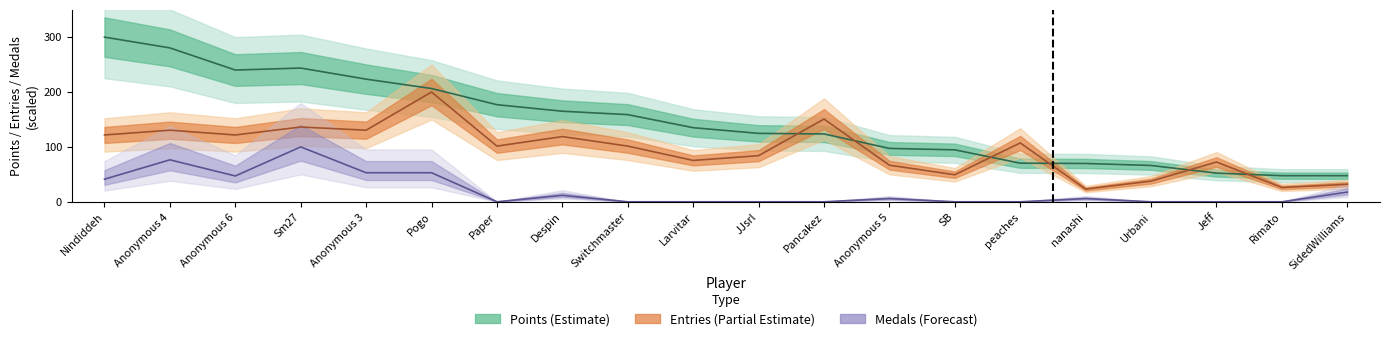

Where is the first local maximum for Medals?

Anonymous 4